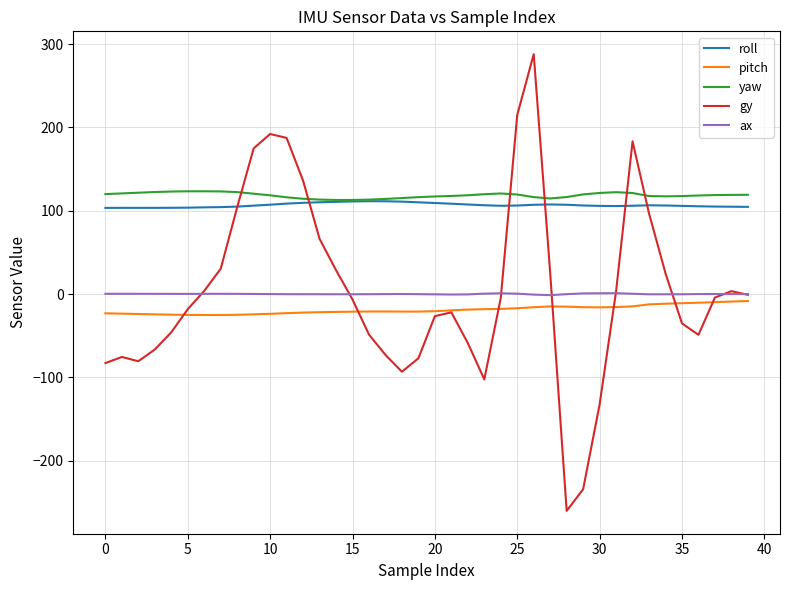

Which series has the widest spread of values?

gy